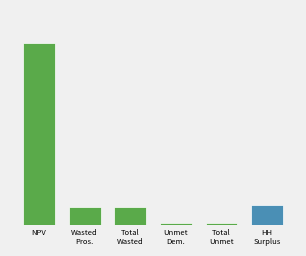

How many data points are less than 342857?

2